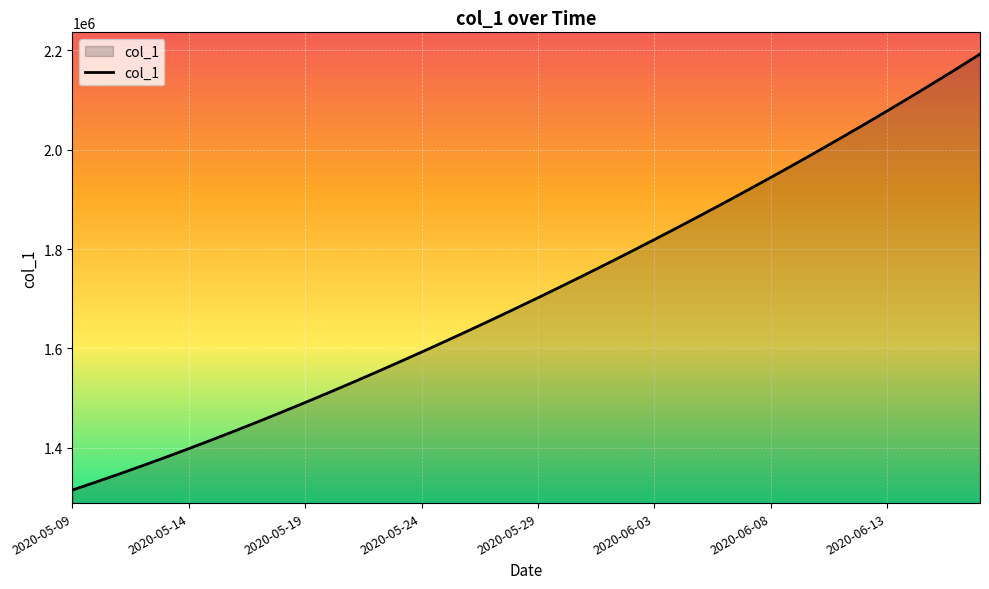

What is the minimum value shown in the chart?

1315099.0